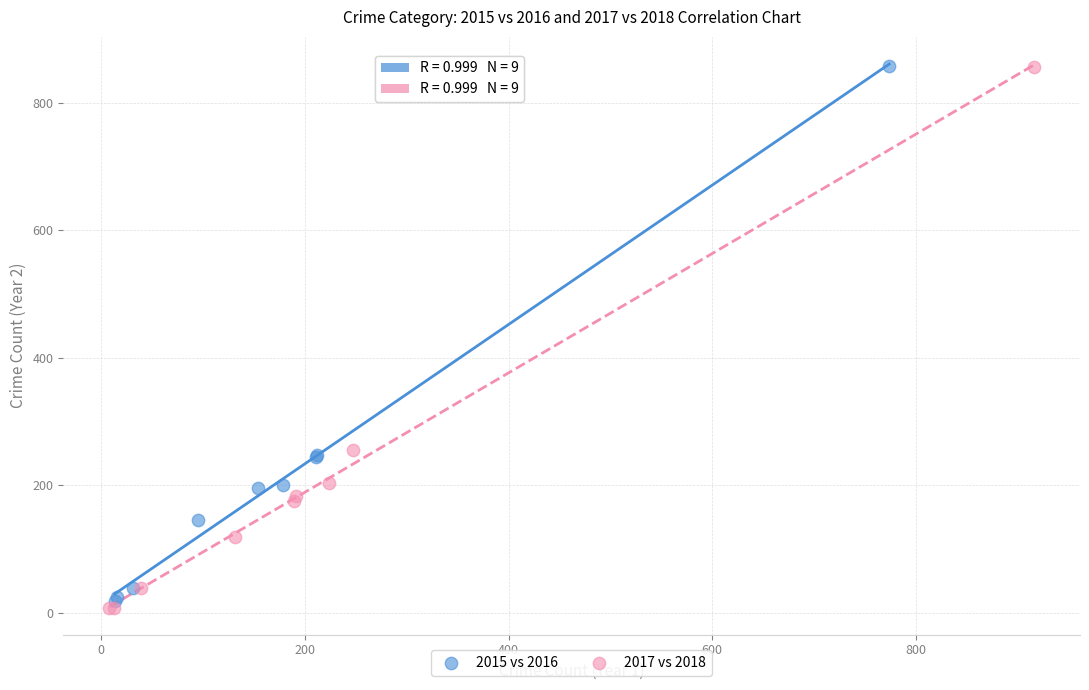

Which series has the widest spread of Y values?

2017 vs 2018